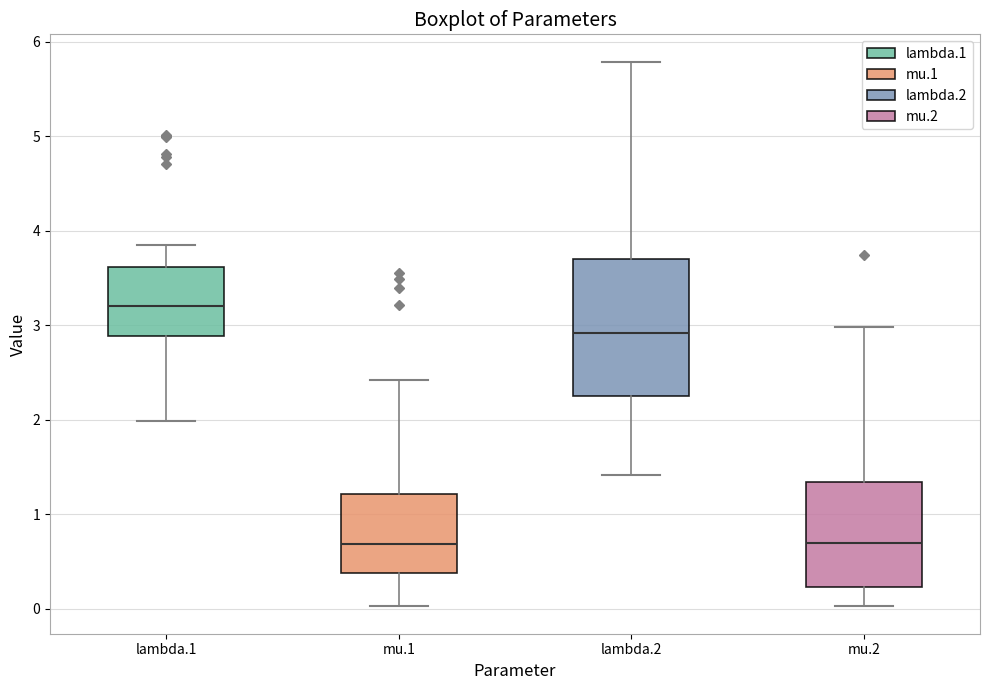

Where does the lower whisker of the box for lambda.2 end on the y-axis? The values are not printed on the chart, so give them approximately, as read against the axis.

1.4